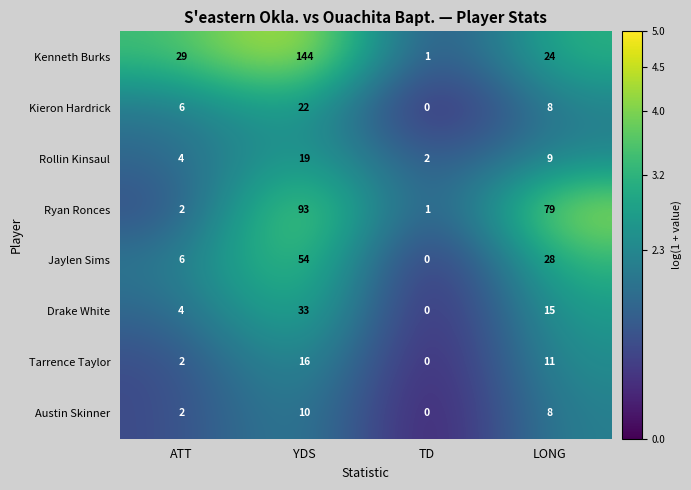

What is the difference between the maximum and minimum values in the Rollin Kinsaul series?

17